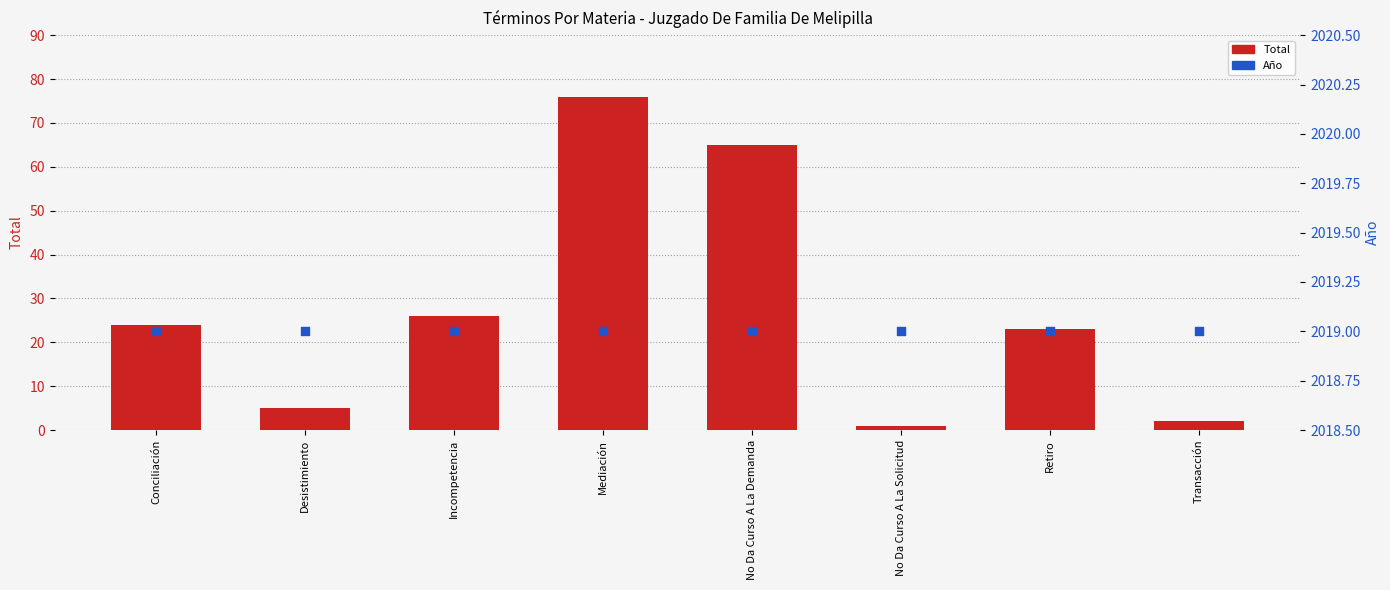

Which series reaches the maximum Y coordinate?

Año